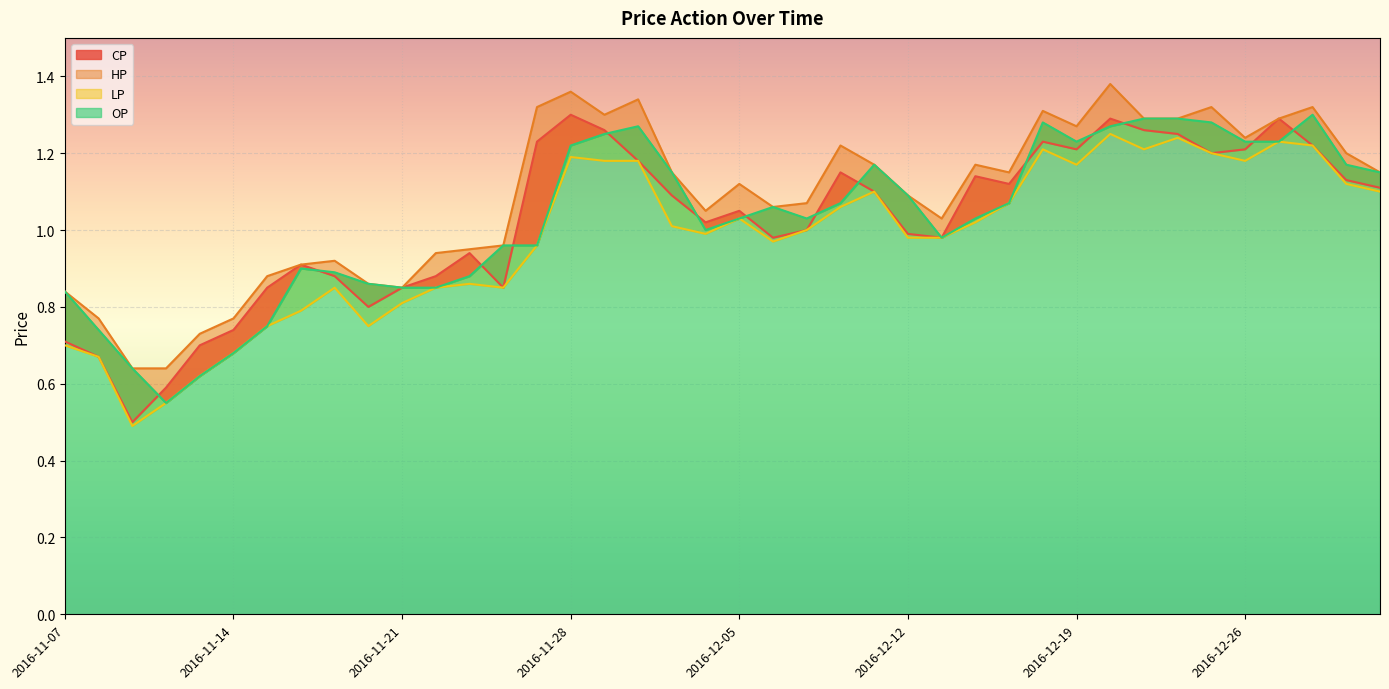

Reading left to right, extract all data points from this chart.

CP: 0.7	0.7	0.5	0.6	0.7	0.7	0.8	0.9	0.9	0.8	0.8	0.9	0.9	0.8	1.2	1.3	1.3	1.2	1.1	1.0	1.1	1.0	1.0	1.1	1.1	1.0	1.0	1.1	1.1	1.2	1.2	1.3	1.3	1.2	1.2	1.2	1.3	1.2	1.1	1.1
HP: 0.8	0.8	0.6	0.6	0.7	0.8	0.9	0.9	0.9	0.9	0.8	0.9	0.9	1.0	1.3	1.4	1.3	1.3	1.1	1.1	1.1	1.1	1.1	1.2	1.2	1.1	1.0	1.2	1.1	1.3	1.3	1.4	1.3	1.3	1.3	1.2	1.3	1.3	1.2	1.1
LP: 0.7	0.7	0.5	0.6	0.6	0.7	0.8	0.8	0.8	0.8	0.8	0.8	0.9	0.8	1.0	1.2	1.2	1.2	1.0	1.0	1.0	1.0	1.0	1.1	1.1	1.0	1.0	1.0	1.1	1.2	1.2	1.2	1.2	1.2	1.2	1.2	1.2	1.2	1.1	1.1
OP: 0.8	0.7	0.6	0.6	0.6	0.7	0.8	0.9	0.9	0.9	0.8	0.8	0.9	1.0	1.0	1.2	1.2	1.3	1.1	1.0	1.0	1.1	1.0	1.1	1.2	1.1	1.0	1.0	1.1	1.3	1.2	1.3	1.3	1.3	1.3	1.2	1.2	1.3	1.2	1.1